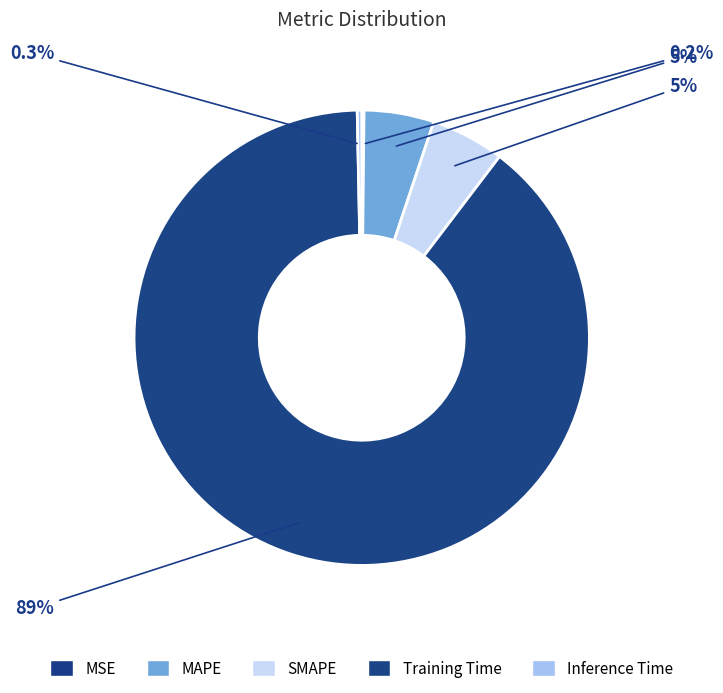

To the nearest percent, what percentage of the pie is Training Time?

89%